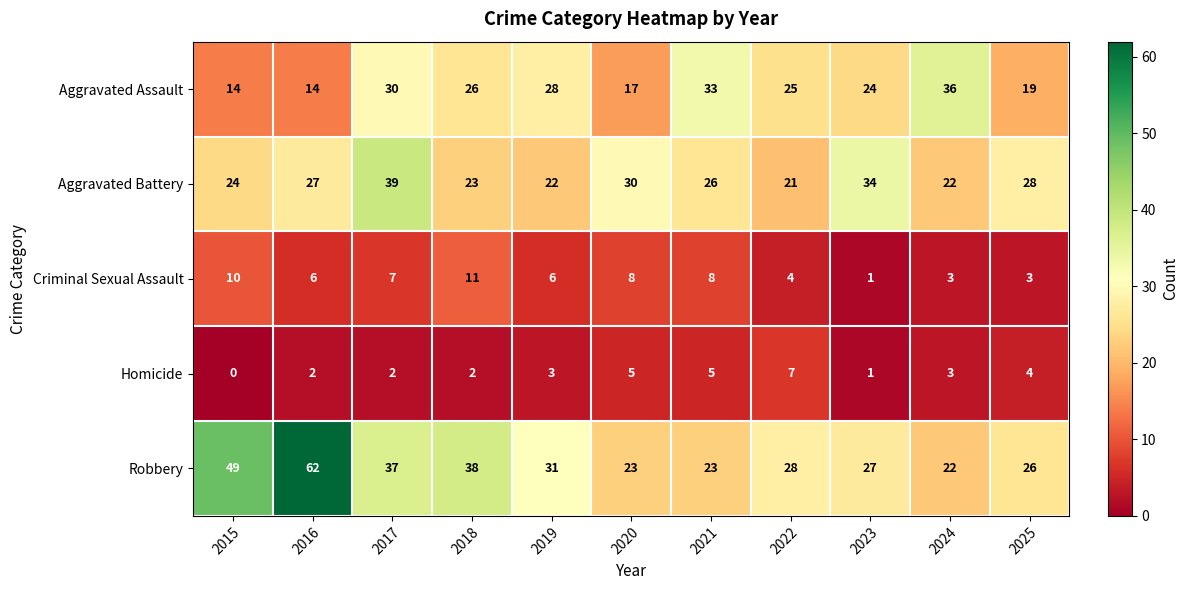

What is the average value of the Robbery series?

33